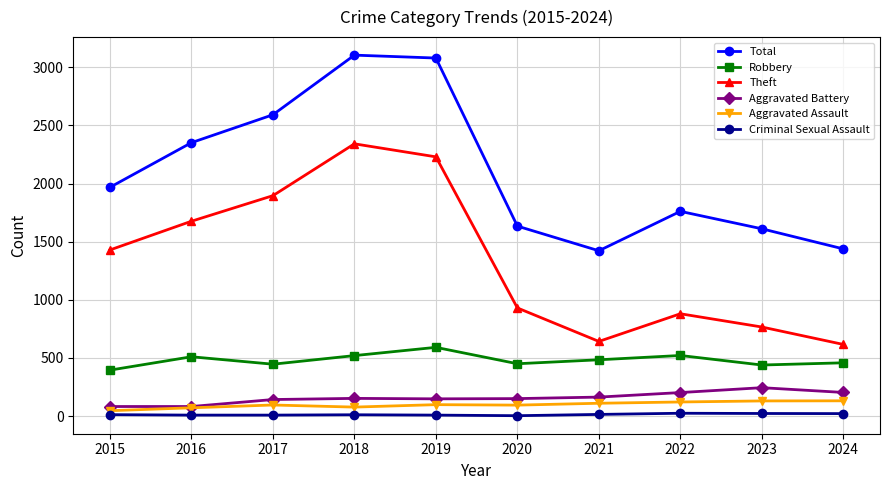

How many data points in Total are less than 1968?

5